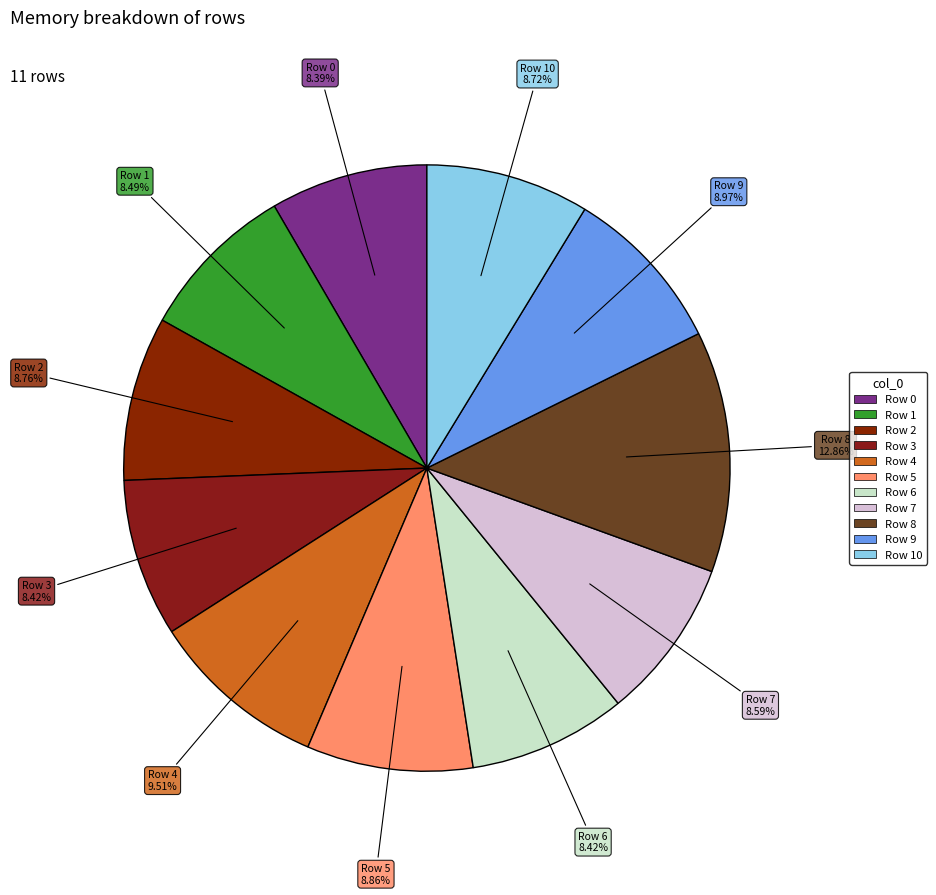

Is there any slice that represents more than half of the pie?

No